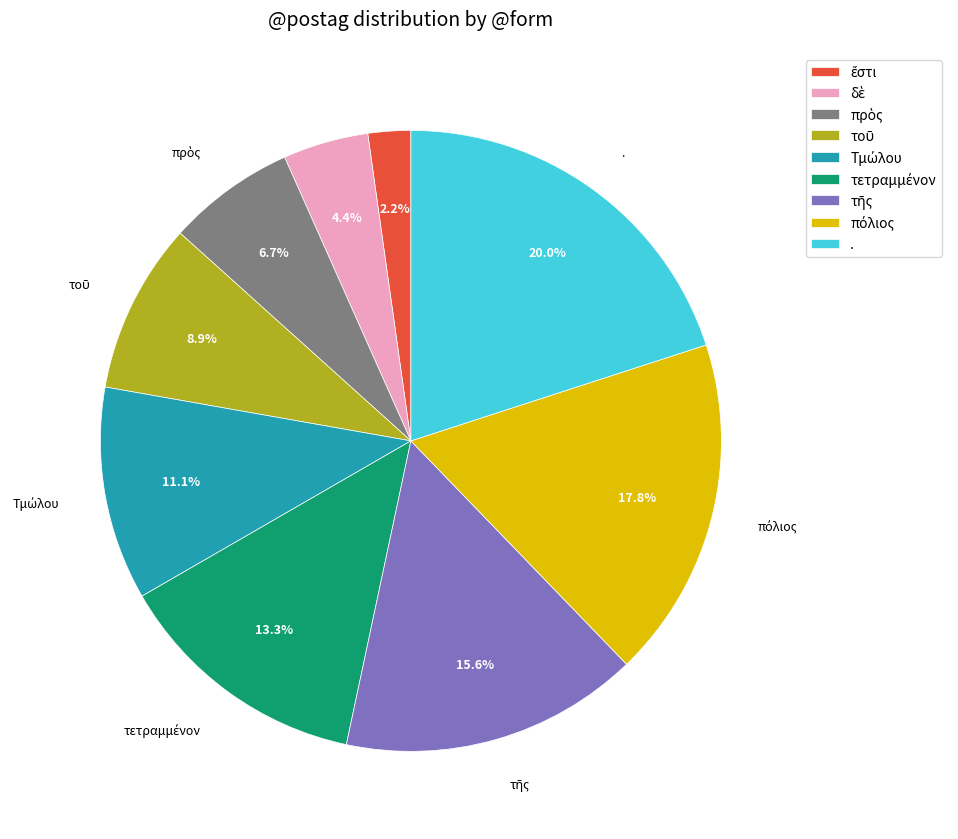

Which slice is the largest?

.